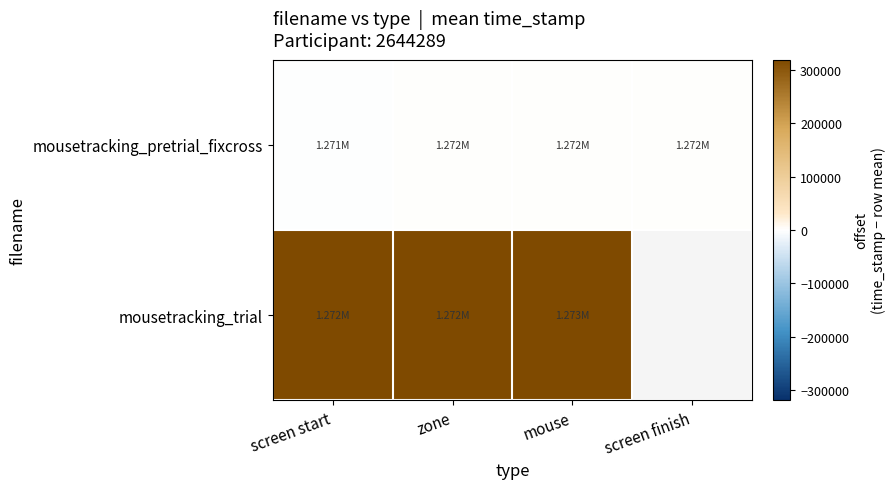

What is the difference between the second highest and minimum values in the mousetracking_pretrial_fixcross series?

1253.2